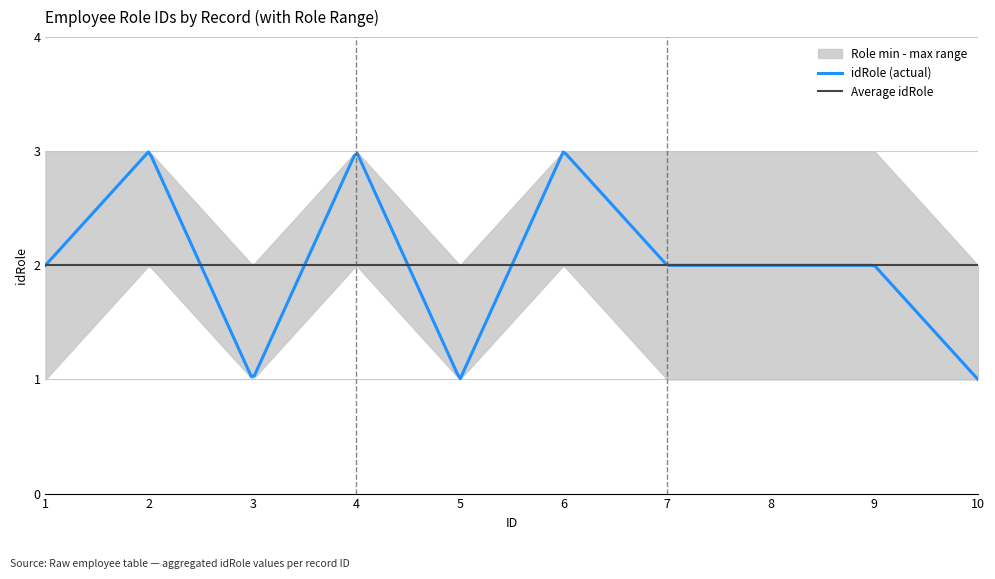

Is the value of range_lower at 5 greater than the value of idRole at 8?

No